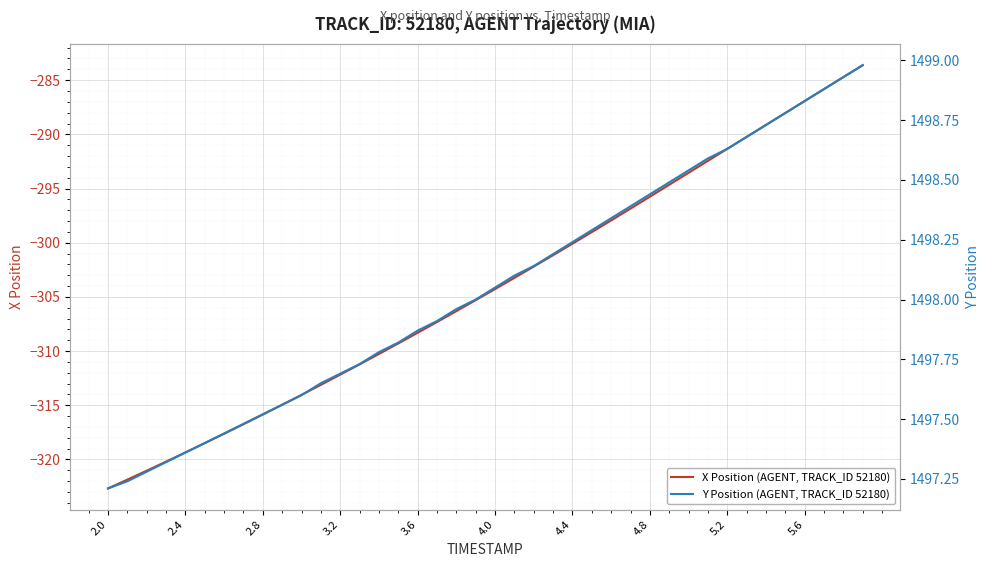

What is the highest value of the X Position (AGENT, TRACK_ID 52180) series?

-283.6